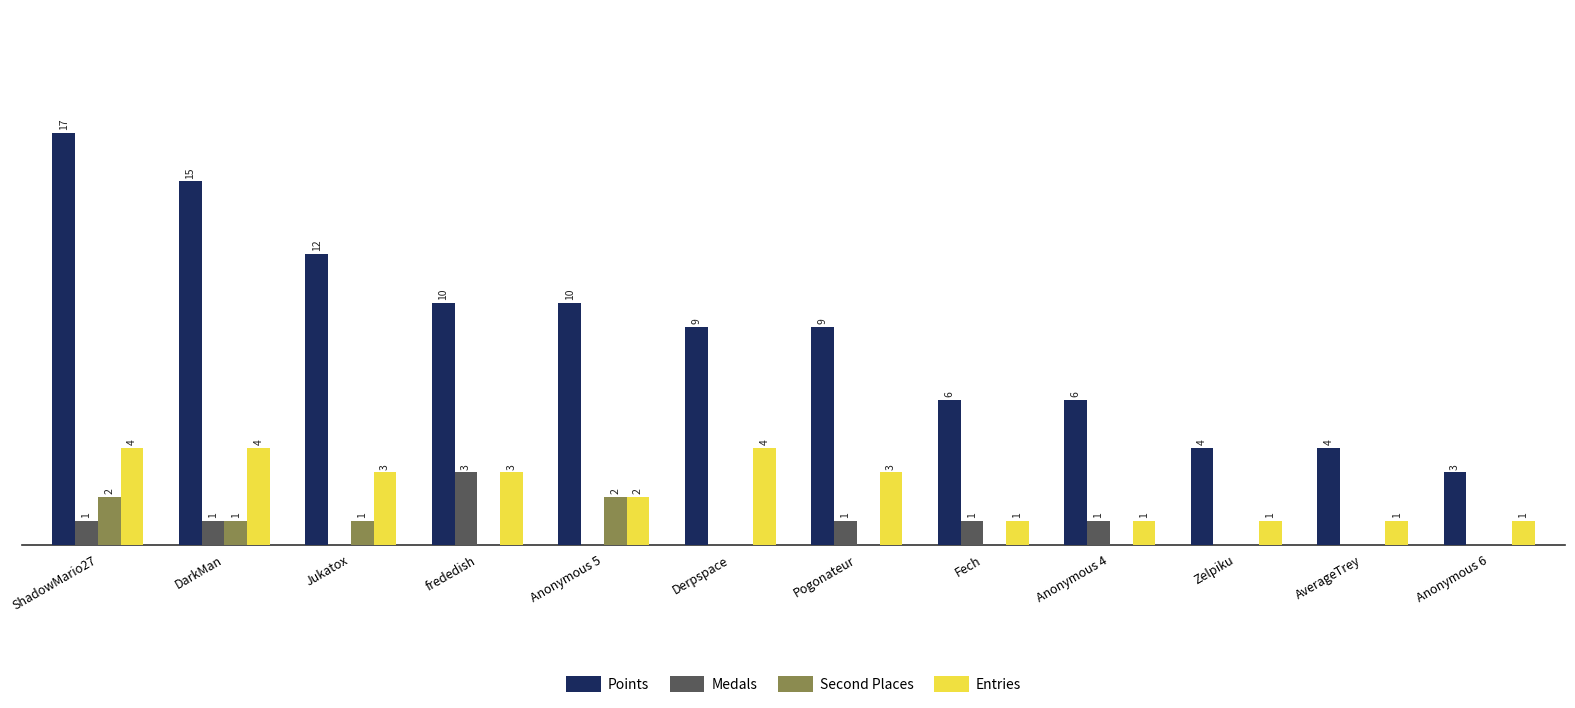

Between Anonymous 4 and Anonymous 6, which series saw the biggest shift?

Points